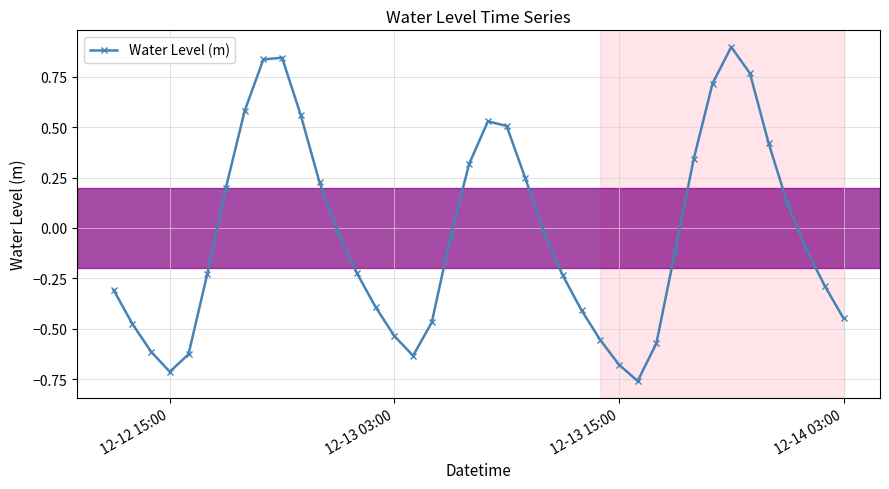

What is the sum of all values?

-1.4